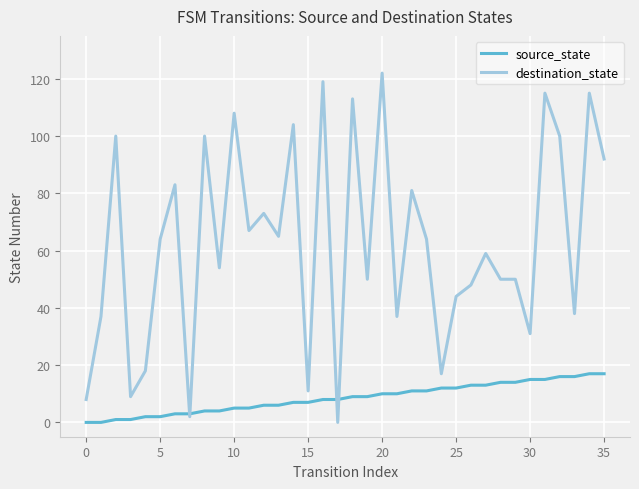

Which series has the largest total across all categories?

destination_state